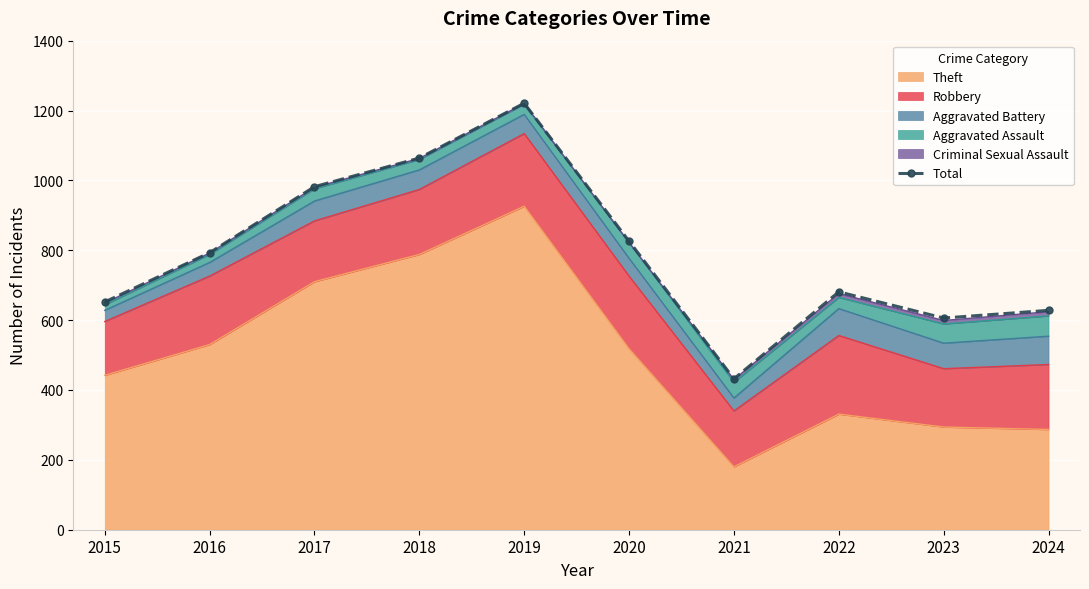

Which has a higher value, 2018 or 2015?

2018